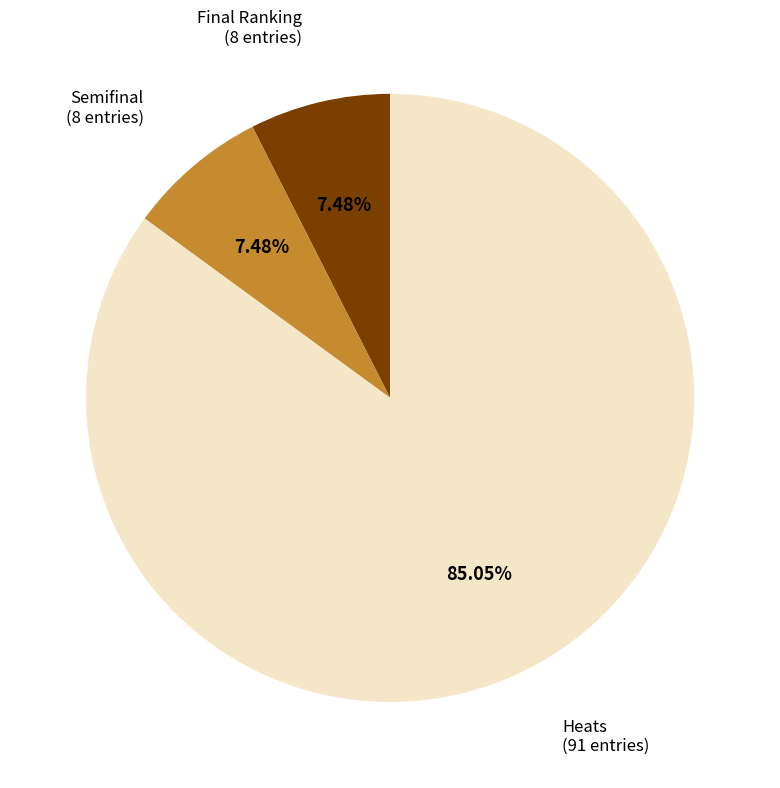

Is there any slice that represents more than half of the pie?

Yes